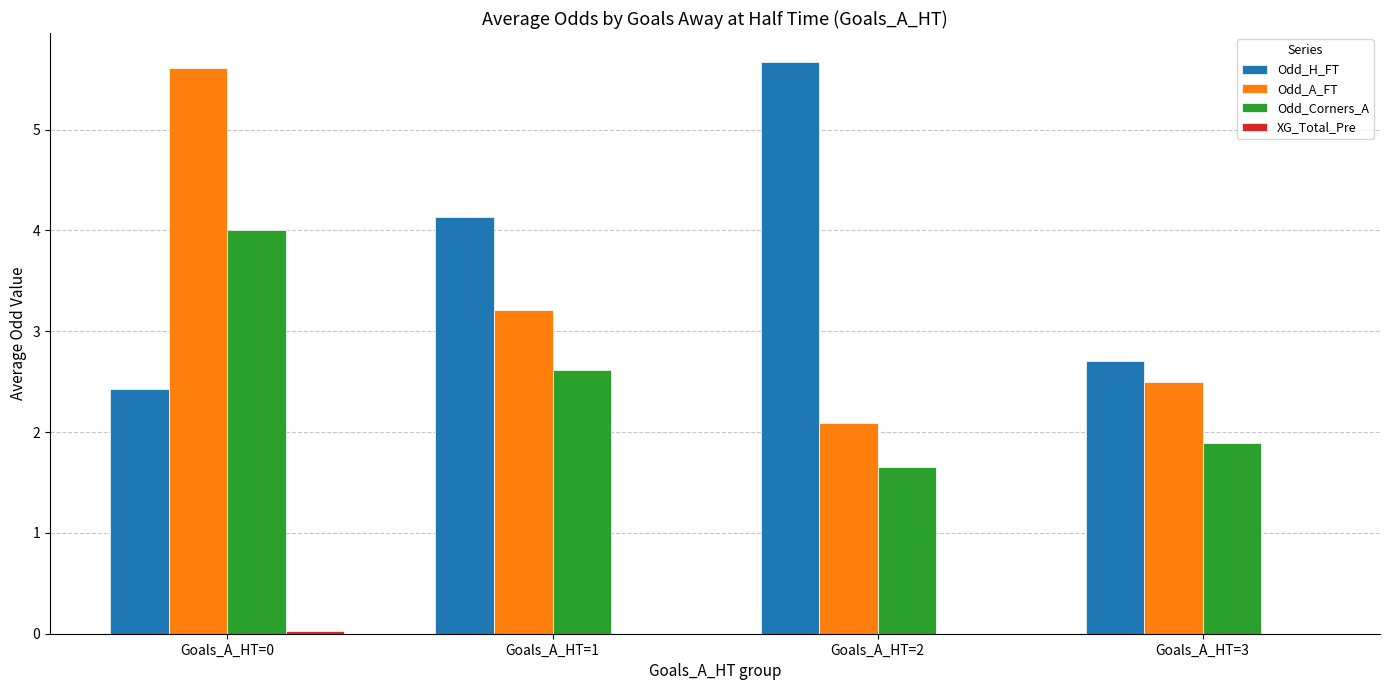

At which category does the chart reach its peak across all series?

Goals_A_HT=2